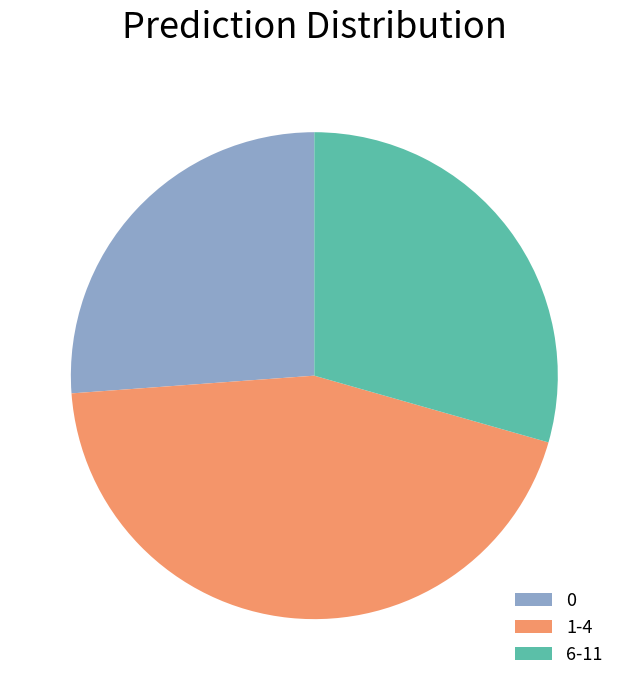

Does 0 represent more than half of the total?

No